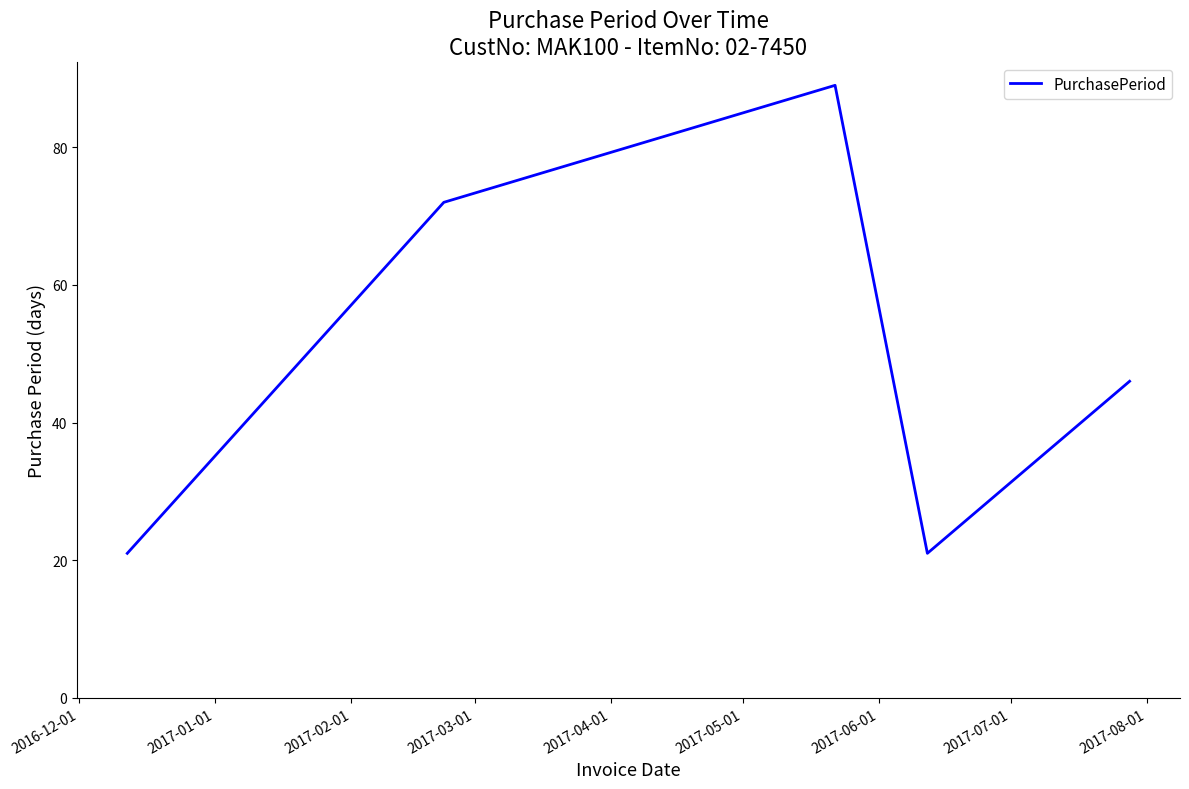

What is the greatest value displayed?

89